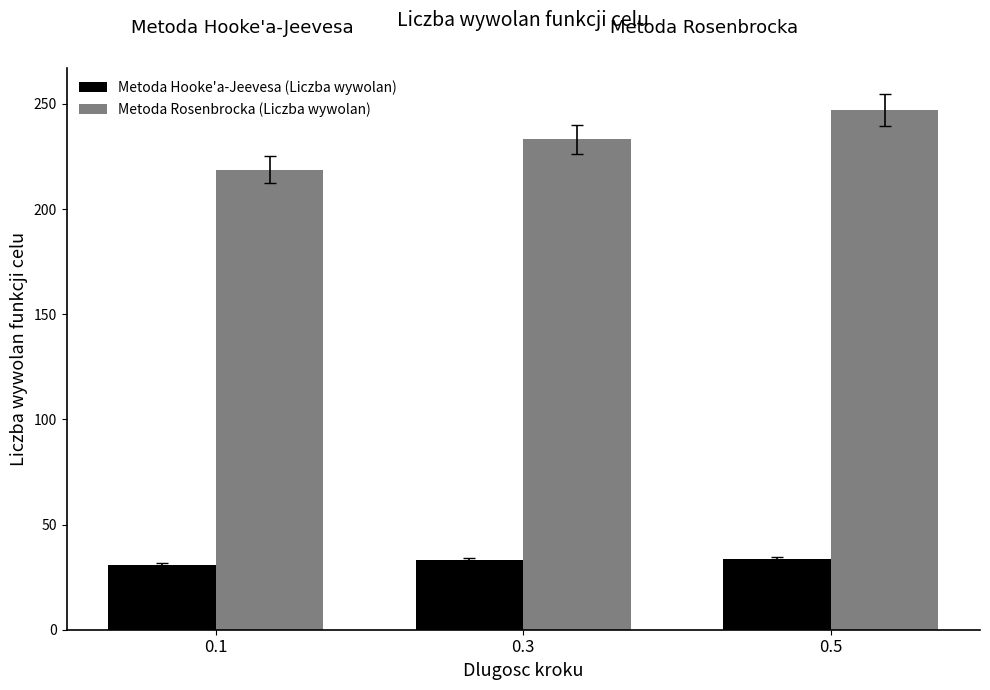

At how many categories does at least one series exceed 154?

3